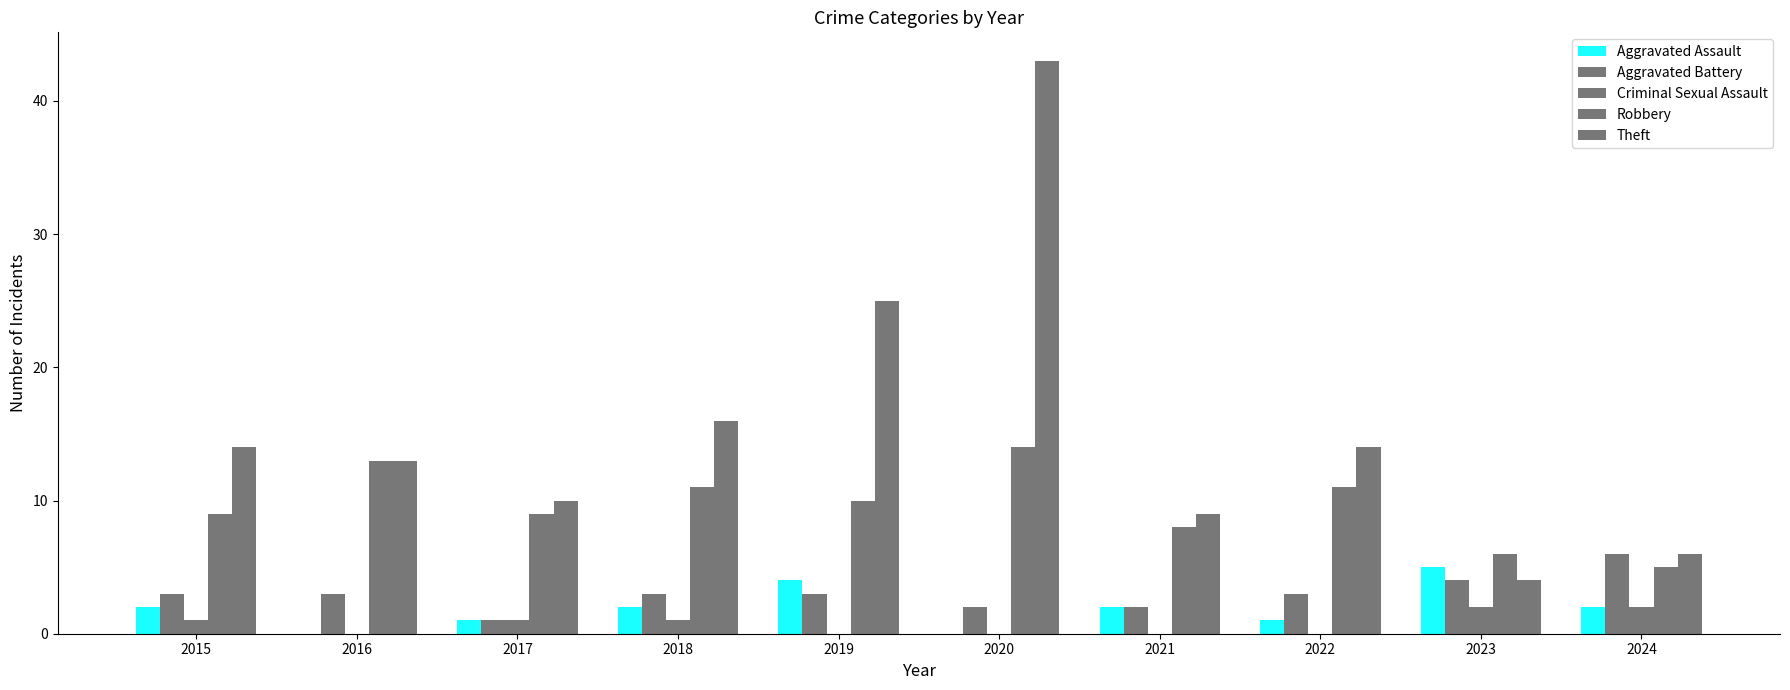

Which has a higher value, 2016 or 2023?

2023